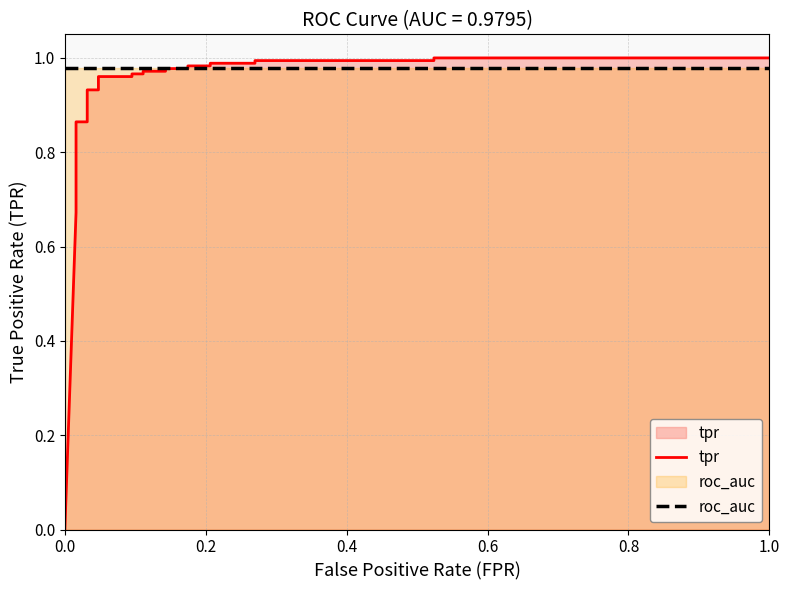

Which series has the largest total across all categories?

roc_auc